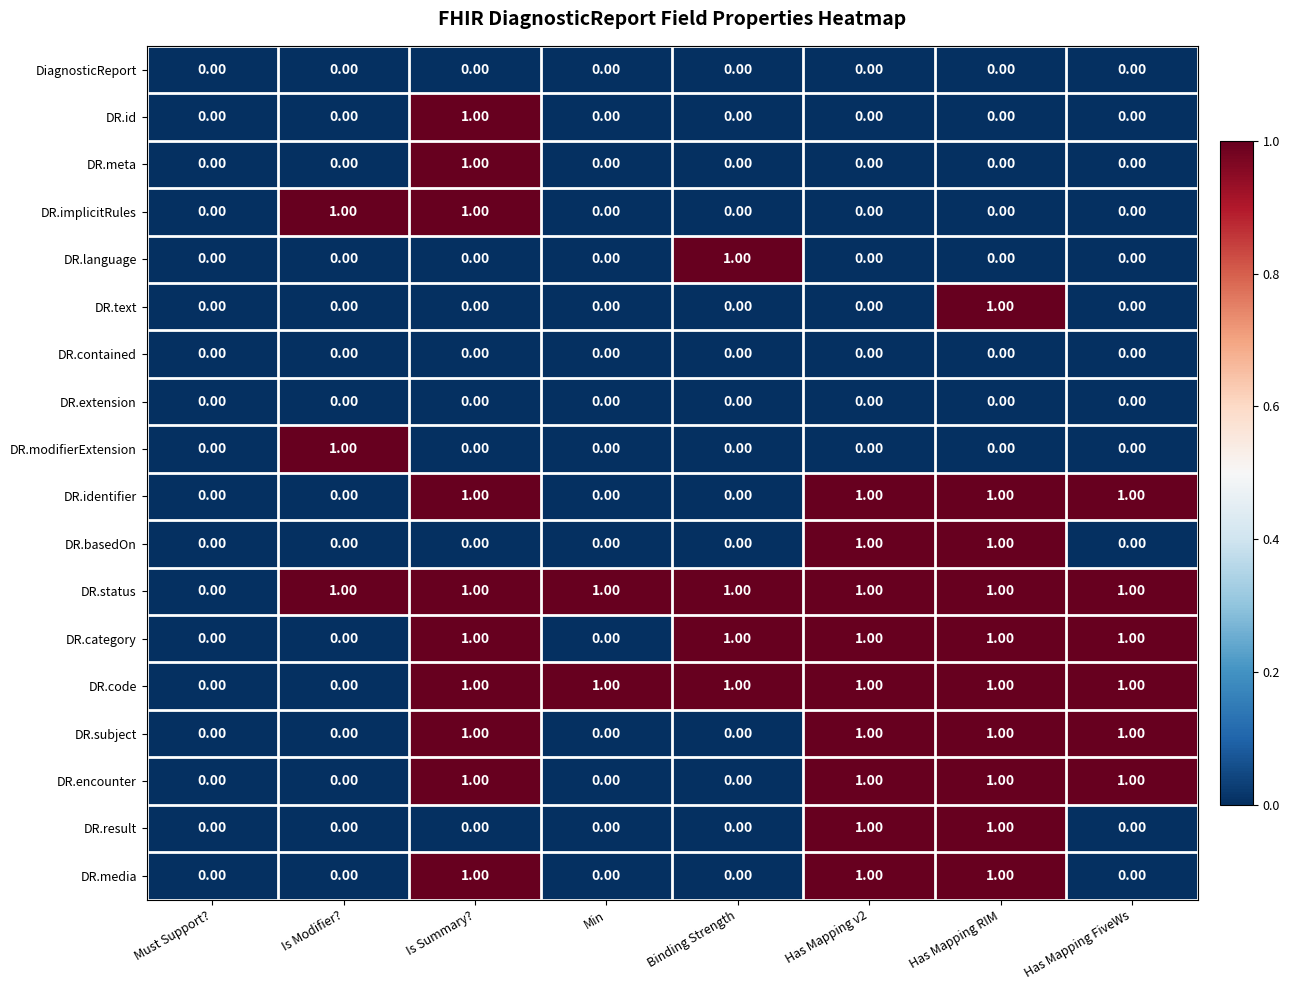

At which label does DR.id reach its peak?

Is Summary?